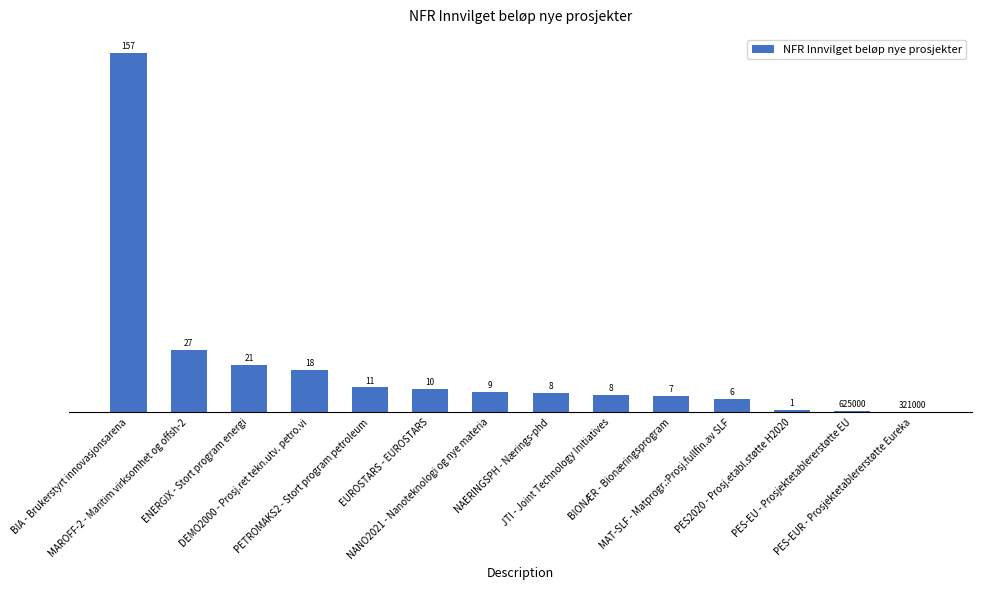

Reading left to right, extract all data points from this chart.

BIA - Brukerstyrt innovasjonsarena=156858827.0	MAROFF-2 - Maritim virksomhet og offsh-2=27369000.0	ENERGIX - Stort program energi=20900000.0	DEMO2000 - Prosj.ret tekn.utv. petro.vi=18486000.0	PETROMAKS2 - Stort program petroleum=10873000.0	EUROSTARS - EUROSTARS=10282314.0	NANO2021 - Nanoteknologi og nye materia=9000000.0	NAERINGSPH - Nærings-phd=8428032.5	JTI - Joint Technology Initiatives=7737000.0	BIONÆR - Bionæringsprogram=7123666.0	MAT-SLF - Matprogr.:Prosj.fullfin.av SLF=5850000.0	PES2020 - Prosj.etabl.støtte H2020=1040000.0	PES-EU - Prosjektetablererstøtte EU=625000.0	PES-EUR - Prosjektetablererstøtte Eureka=321000.0